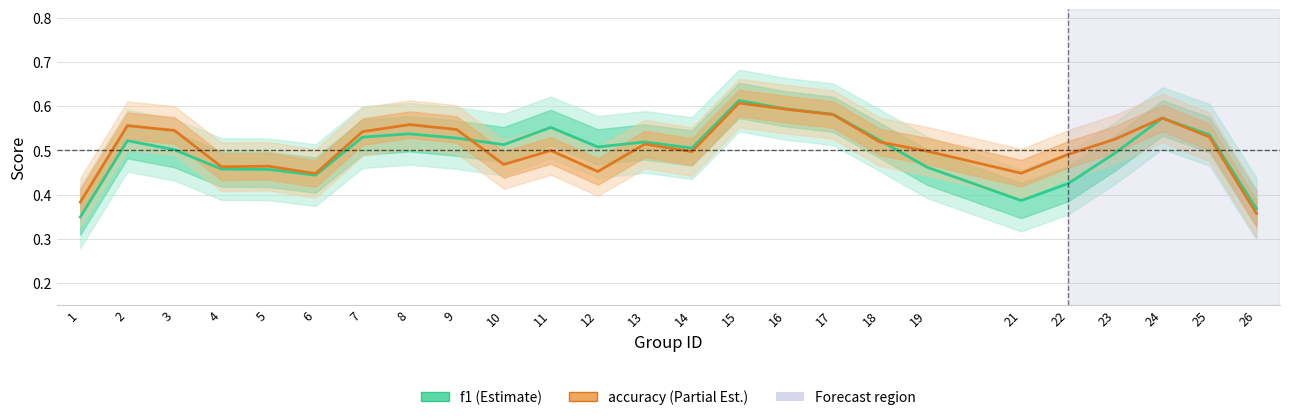

Is it true that f1 equals 0.7 at 6?

False